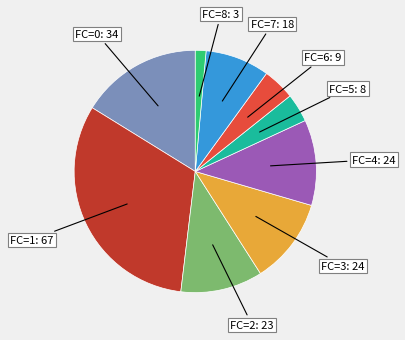

Is there any slice that represents more than half of the pie?

No